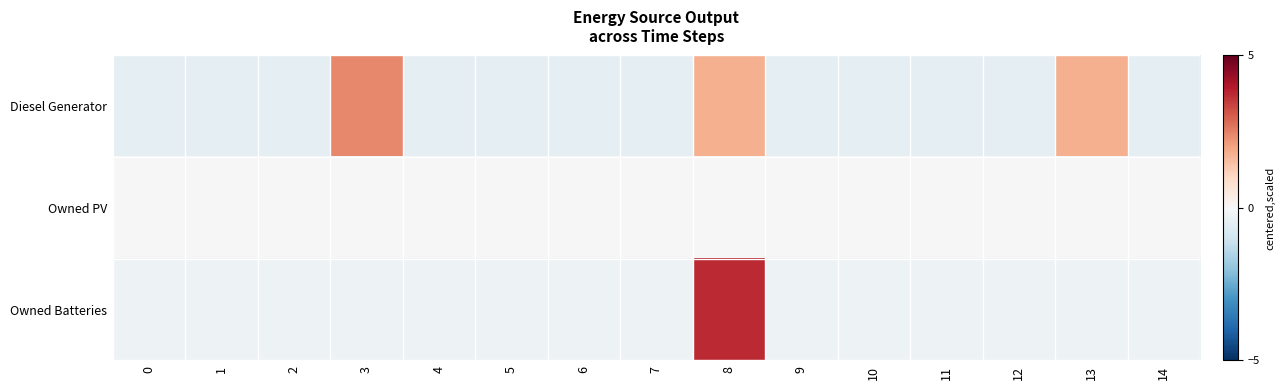

Between 12 and 0, which is larger?

12